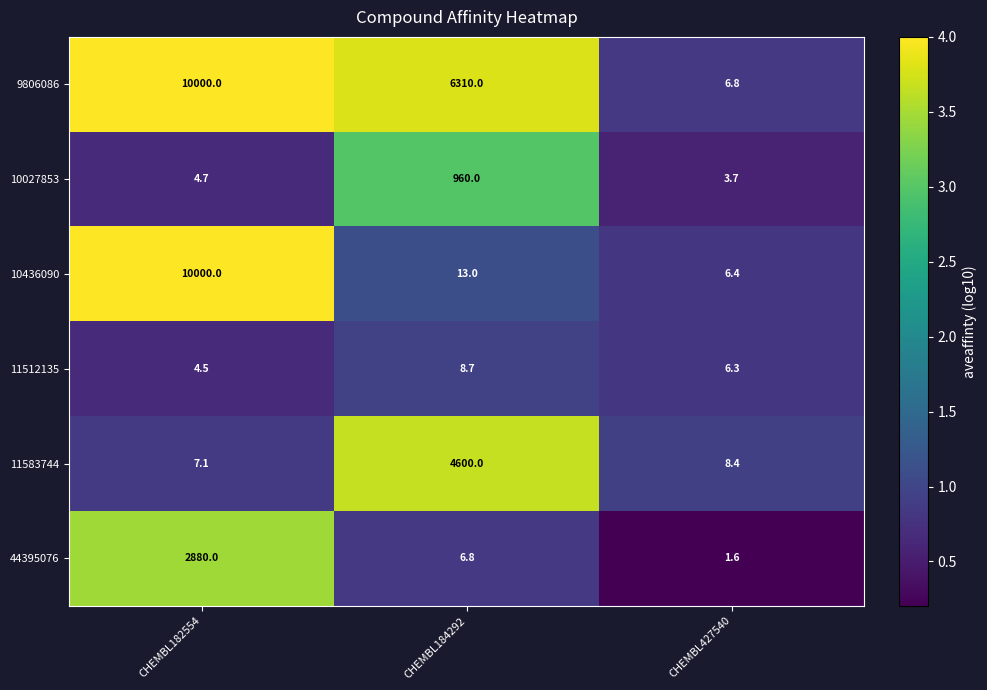

At CHEMBL427540, list the series in order from largest to smallest.

11583744, 9806086, 10436090, 11512135, 10027853, 44395076